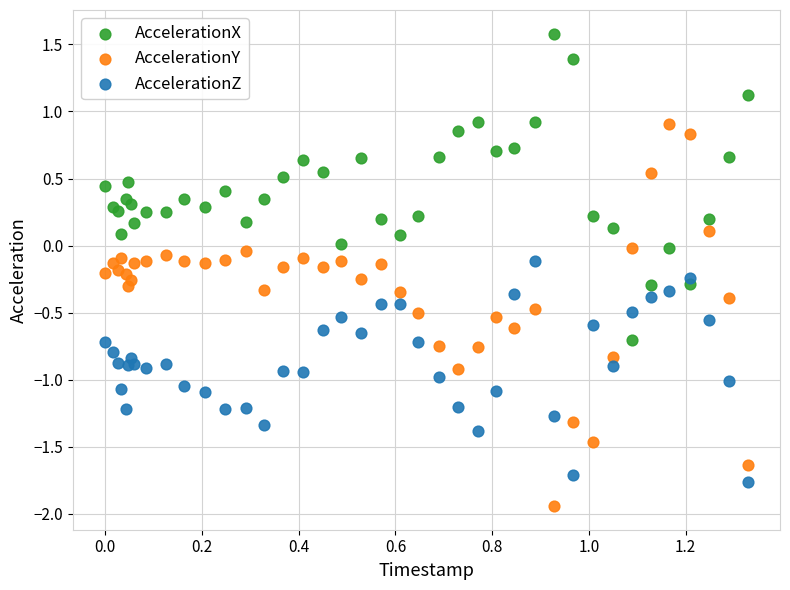

What is the X range (max minus min) for the scatter plot?

1.3